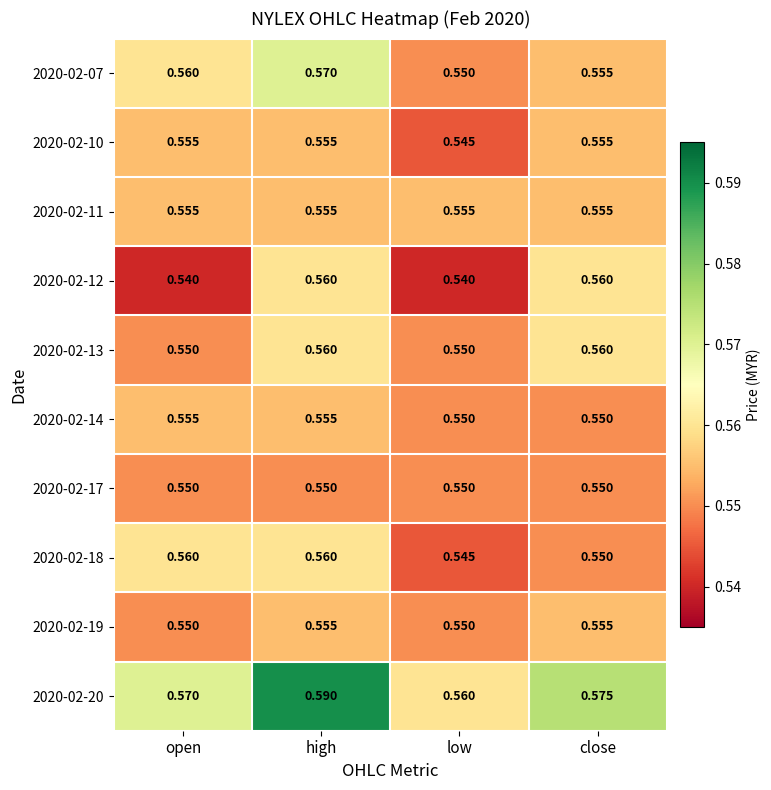

At which category is the sum across all series the highest?

high